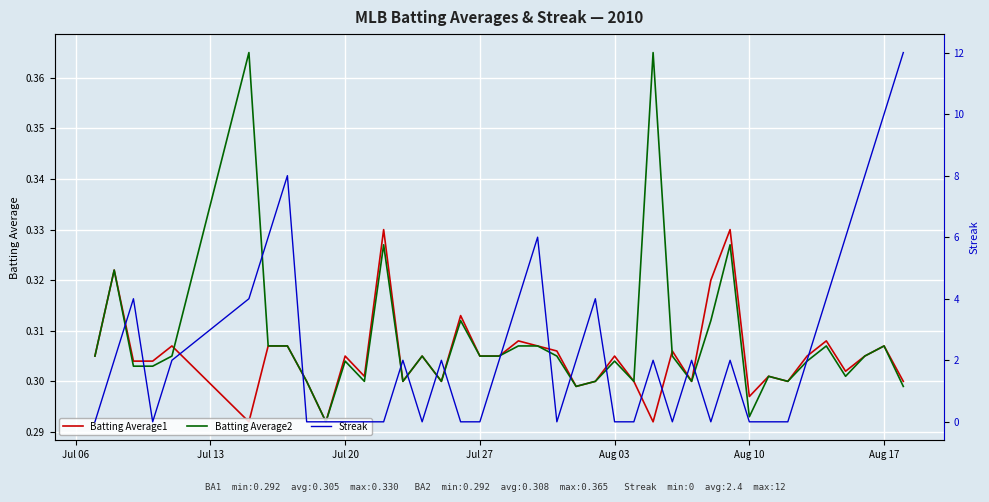

What is the greatest value displayed?

12.0